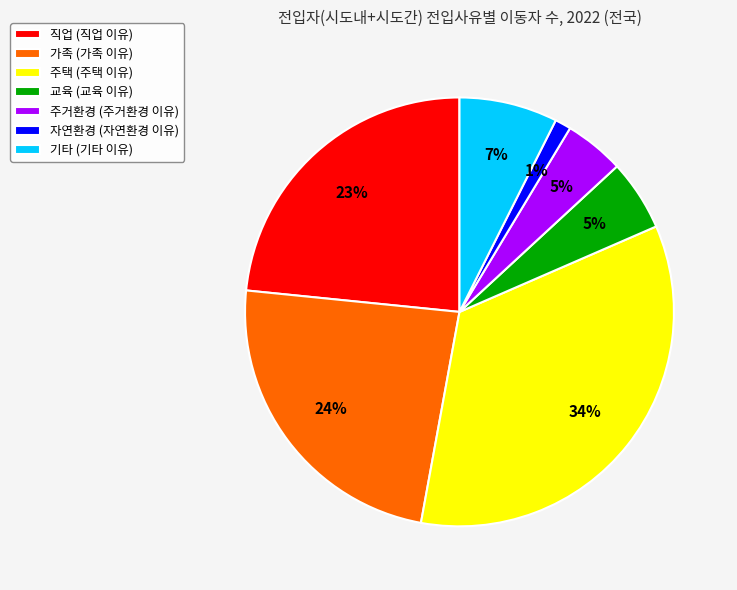

Do 주거환경 and 가족 together represent more than half of the pie?

No